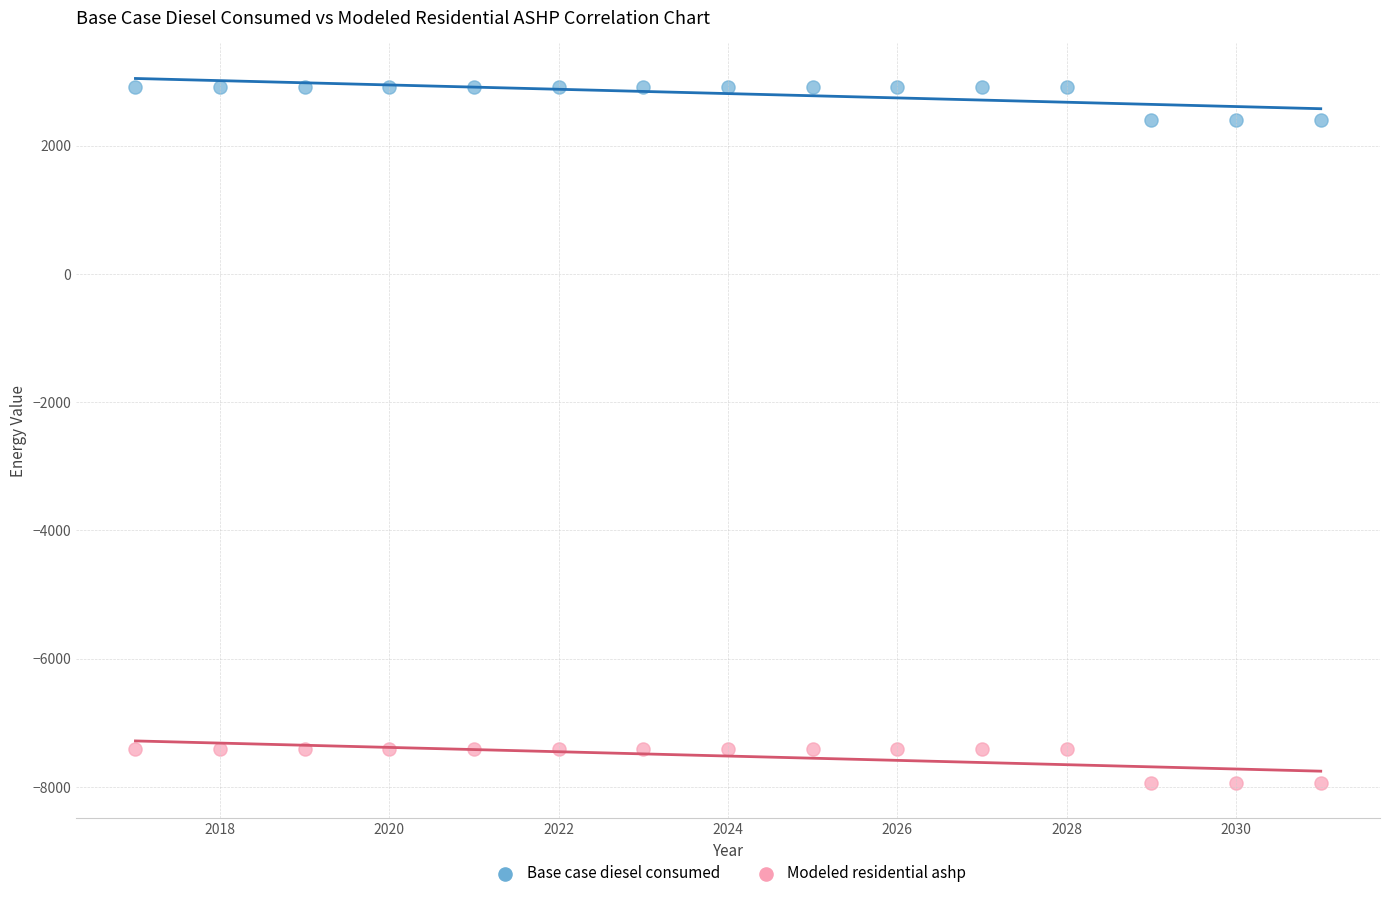

Across all data points, what is the range of Y values (max minus min)?

10855.4